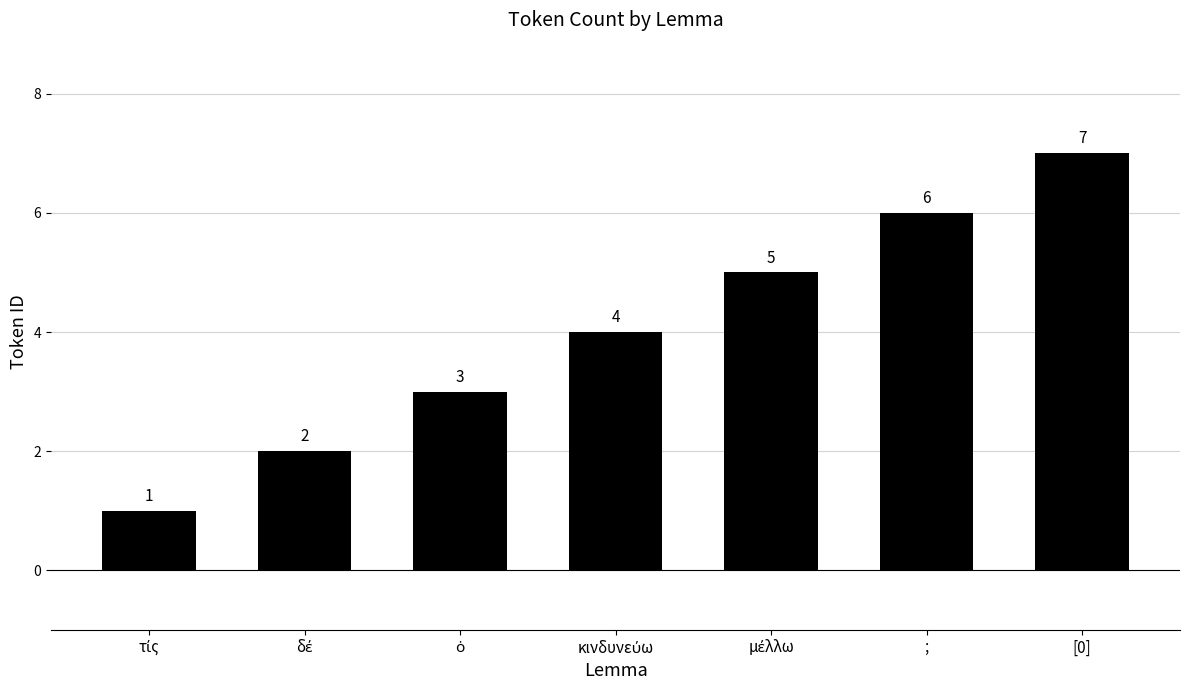

What is the maximum value shown in the chart?

7